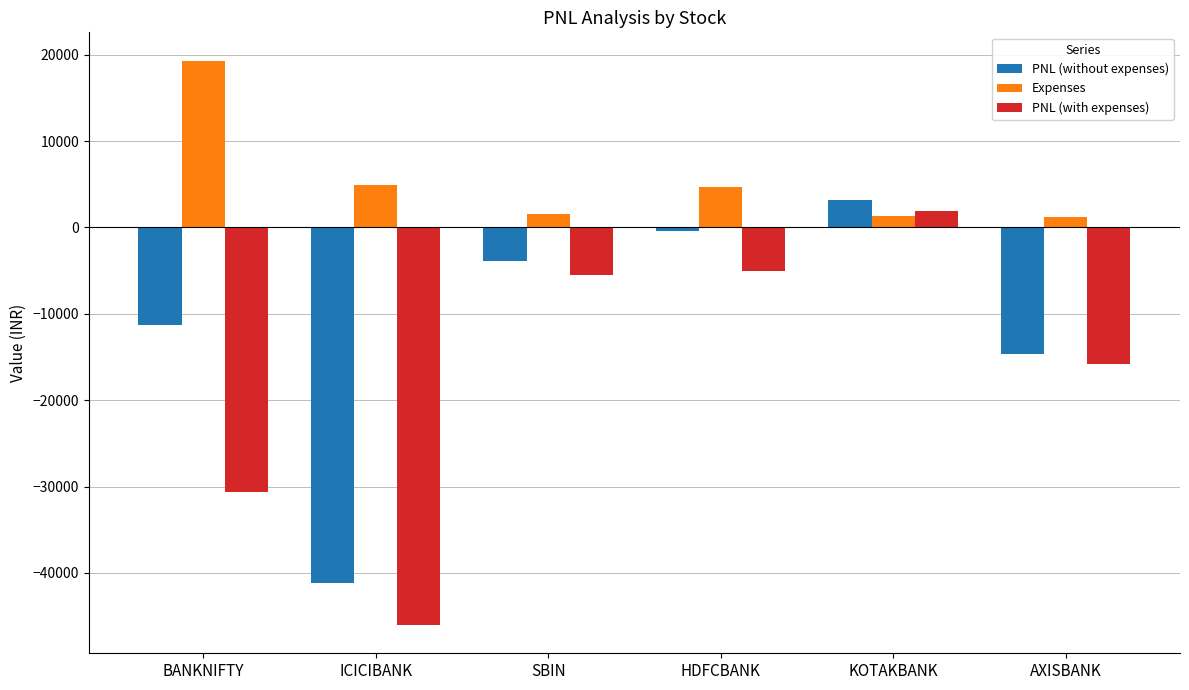

What position from the right is SBIN?

4